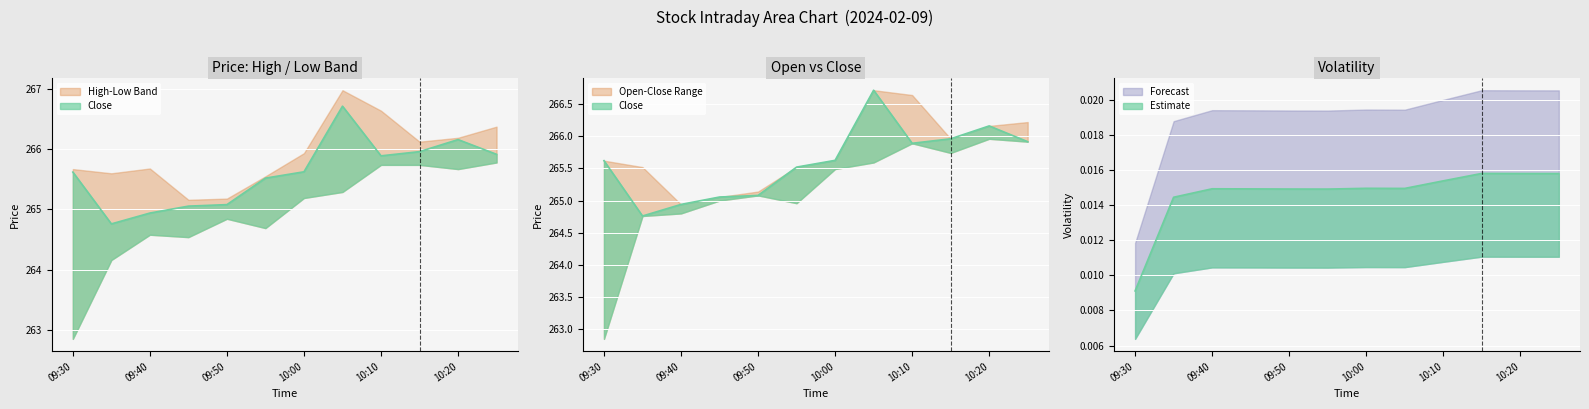

At which label is Close closest to 265?

3